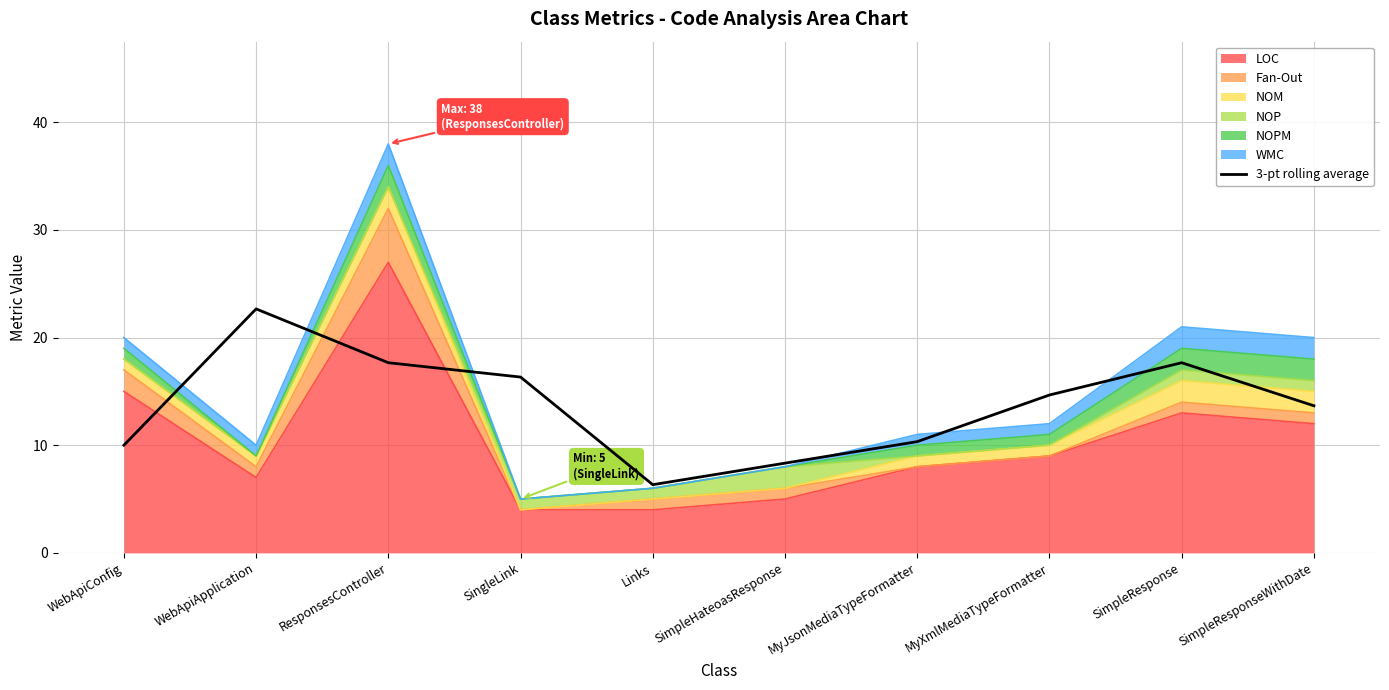

What is the change in value from WebApiConfig to MyJsonMediaTypeFormatter?

+0.3